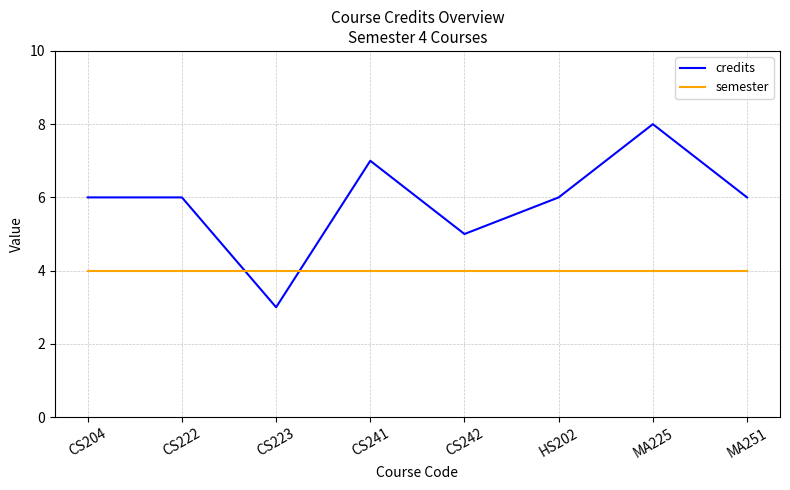

Is it true that semester equals 6 at MA251?

False